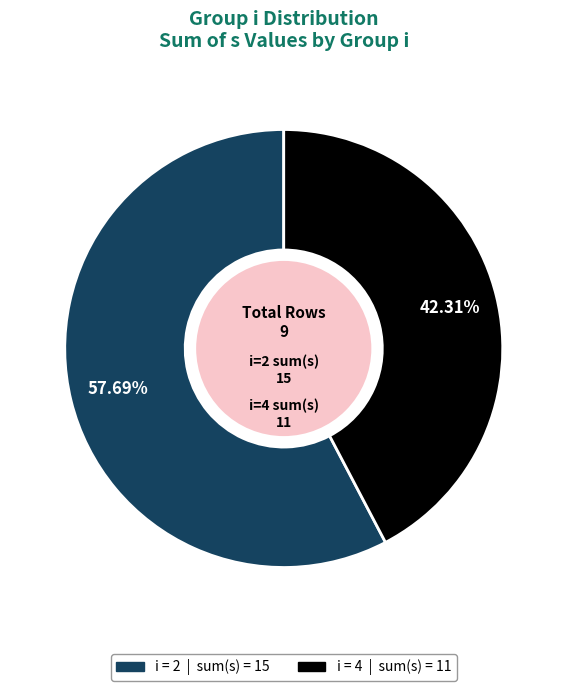

Does any single category account for the majority?

Yes